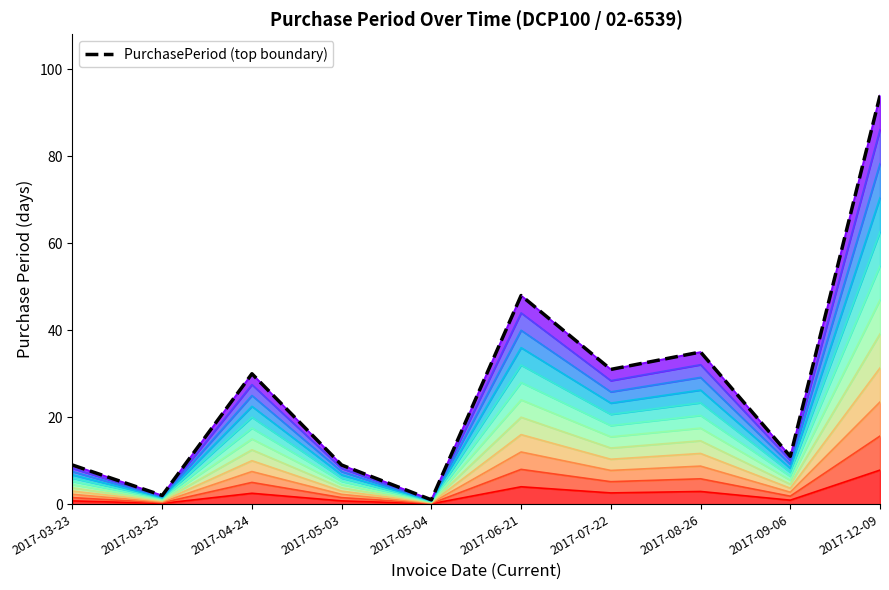

The chart shows a value of 2 at 2017-03-25. True or false?

True